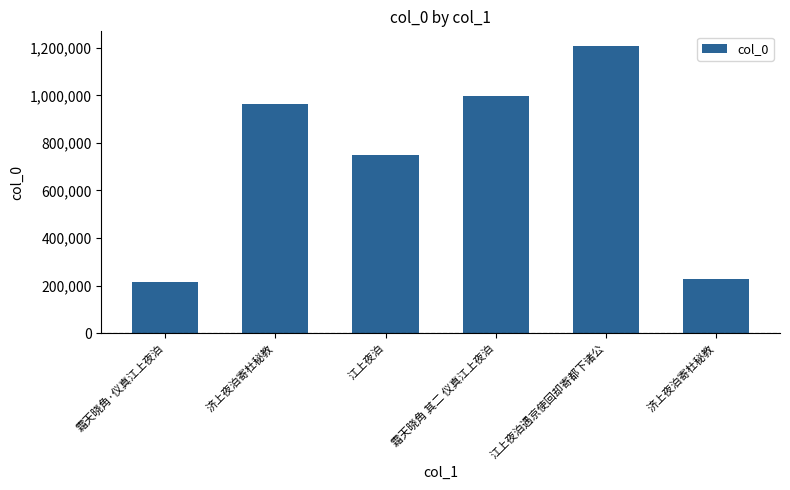

Where is the data nearest to the value 712189?

江上夜泊